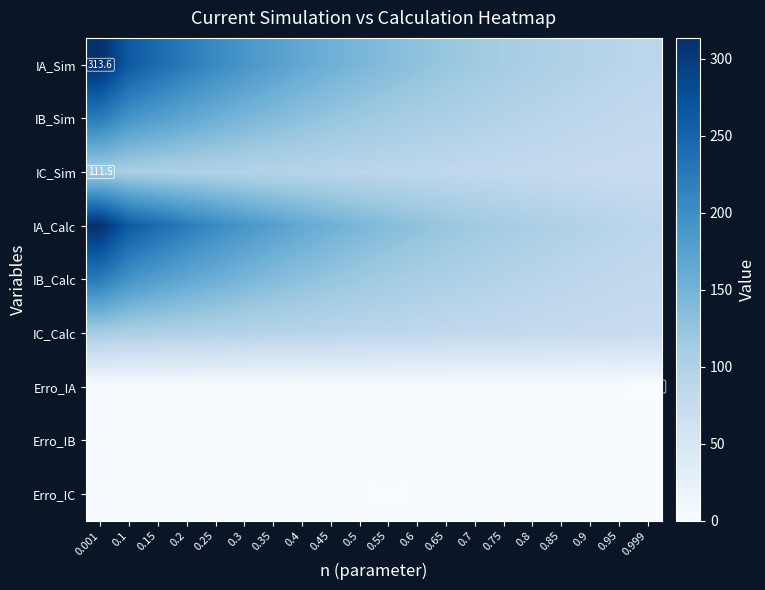

At how many categories does at least one series exceed 259?

2